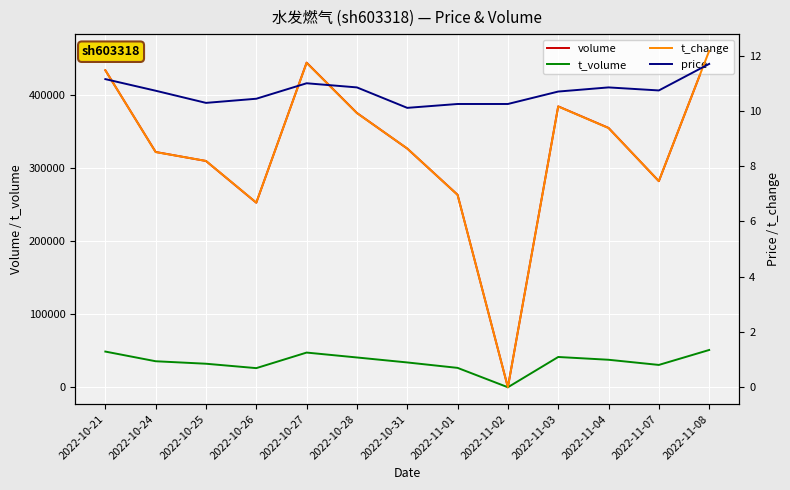

Where do t_change and price first cross each other?

2022-10-21 and 2022-10-24